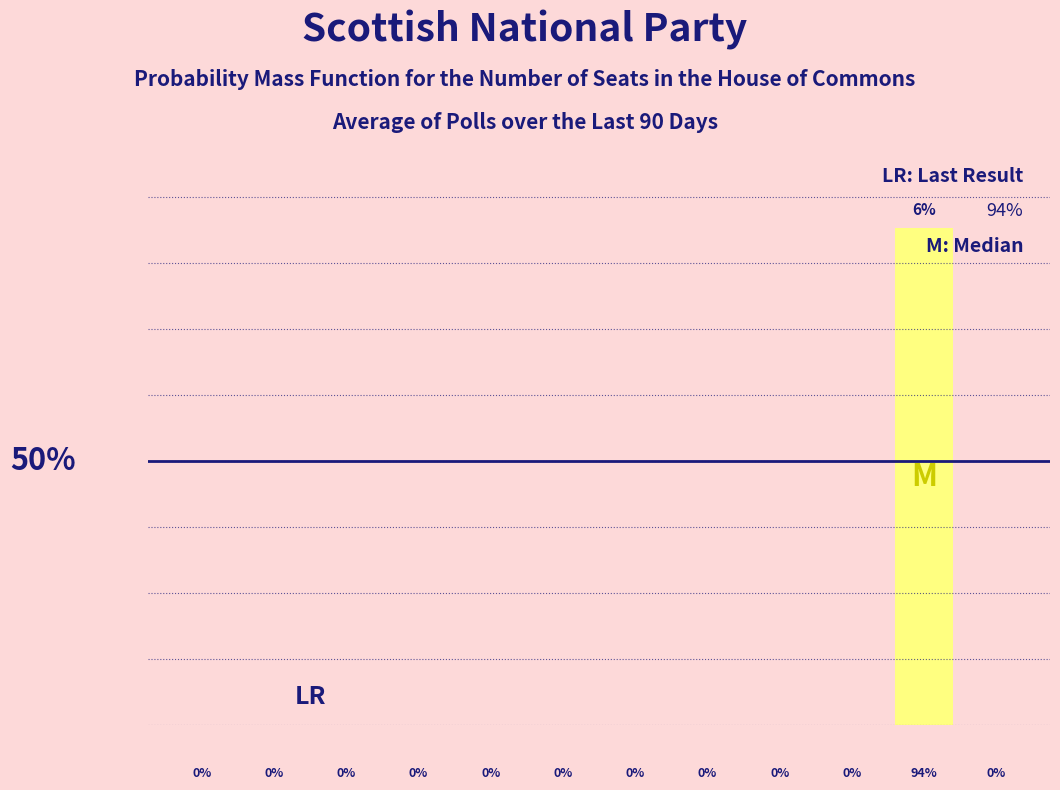

Are the bars horizontal?

No